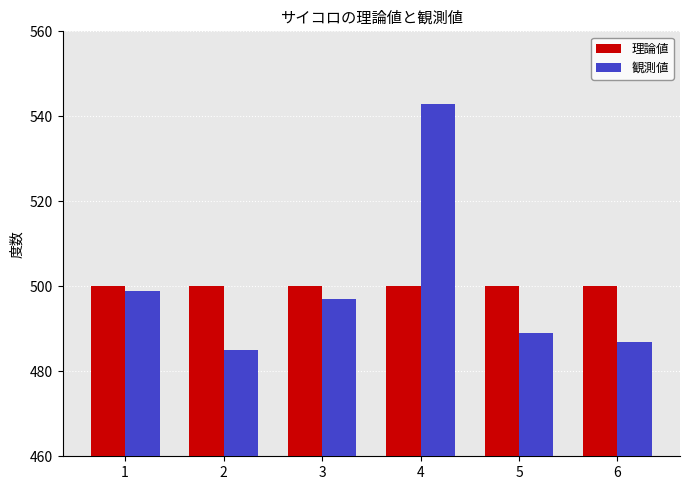

The 観測値 series shows 497 at 3. True or false?

True